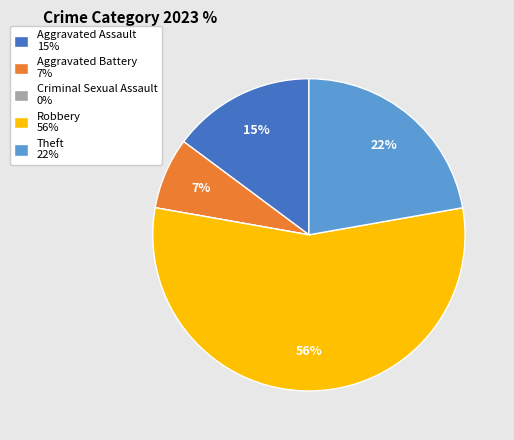

True or false: Theft 22% accounts for 22% of the total.

True